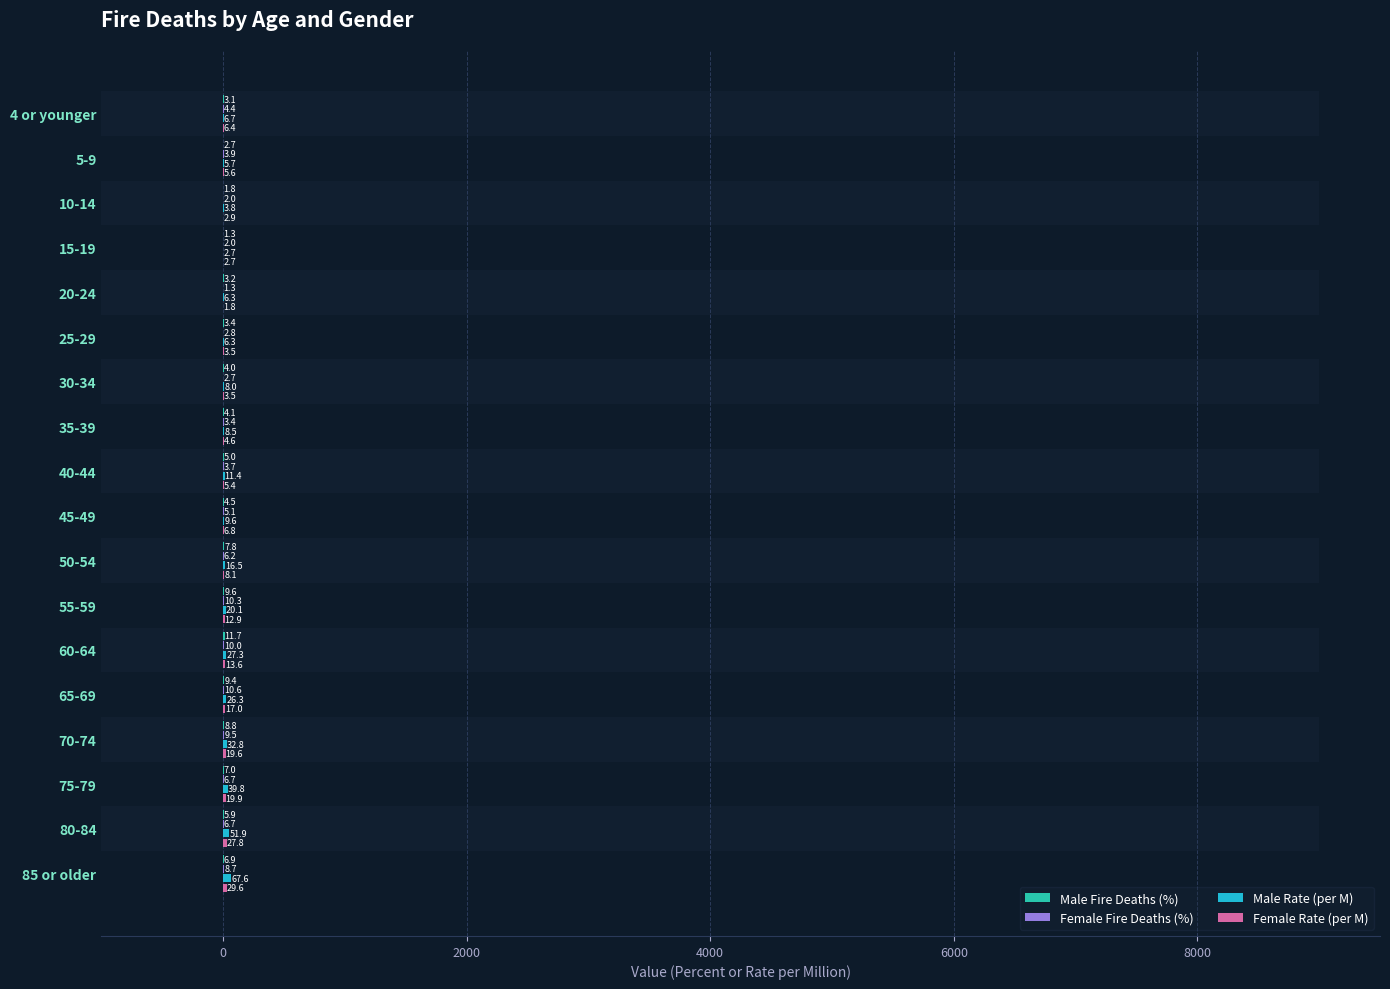

Is the value of Female Fire Deaths (%) at 35-39 greater than the value of Male Rate (per M) at 45-49?

No